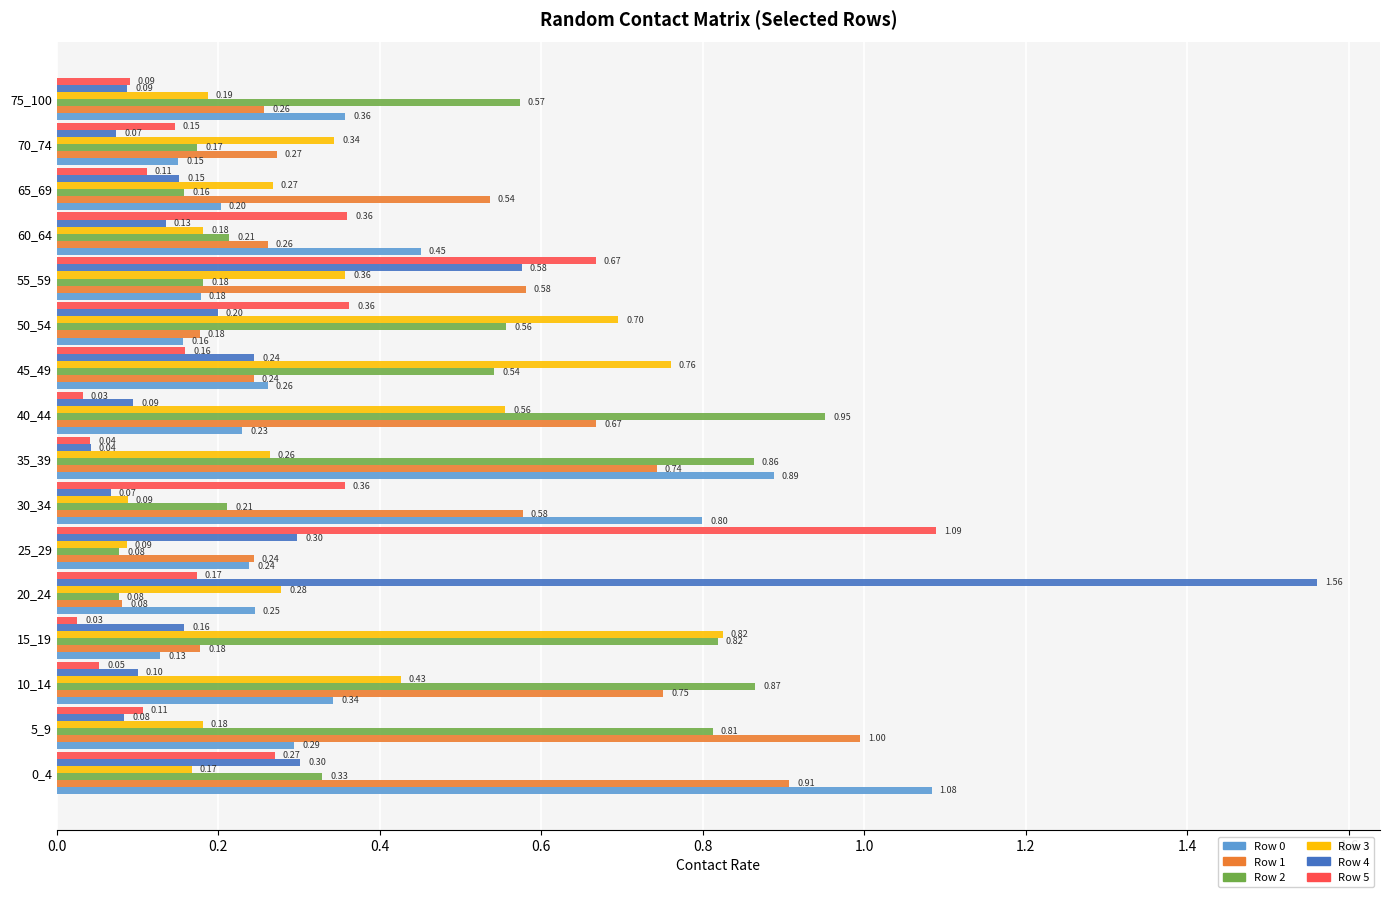

Count the number of data series in this chart.

6